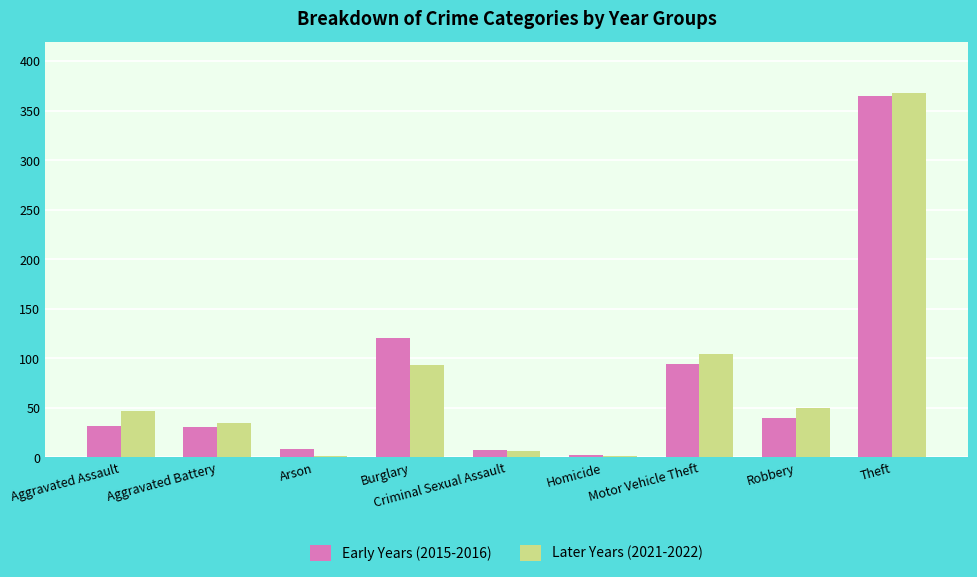

How many values in the Early Years (2015-2016) series are below 32?

4